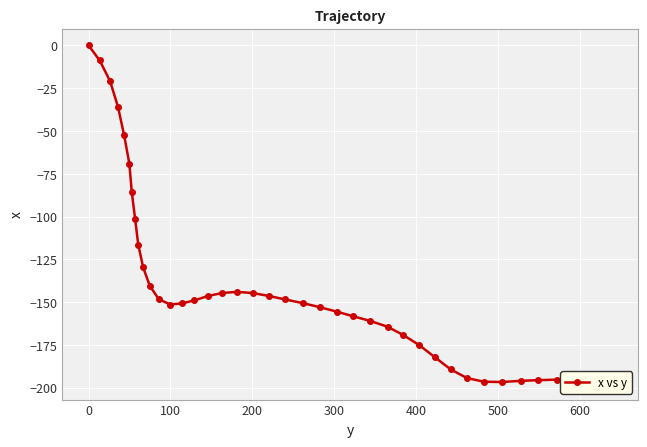

What is the value of the 10th point from the left?

-129.7